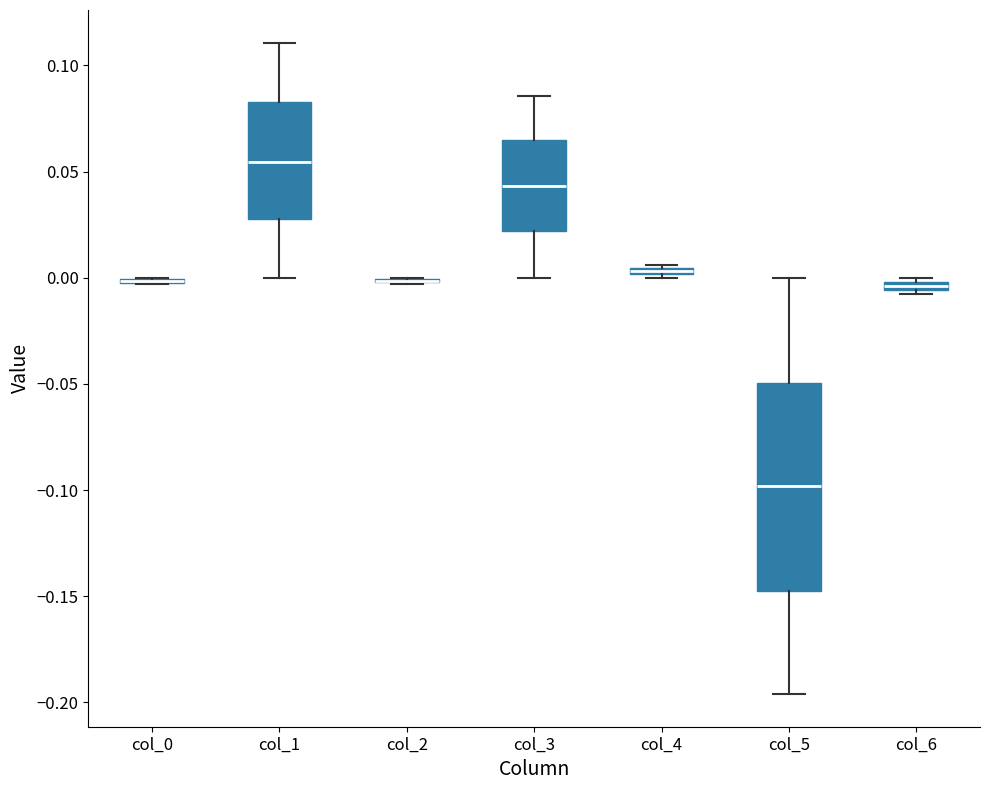

Where is the upper edge of the box for col_5 on the y-axis? The values are not printed on the chart, so give them approximately, as read against the axis.

-0.050